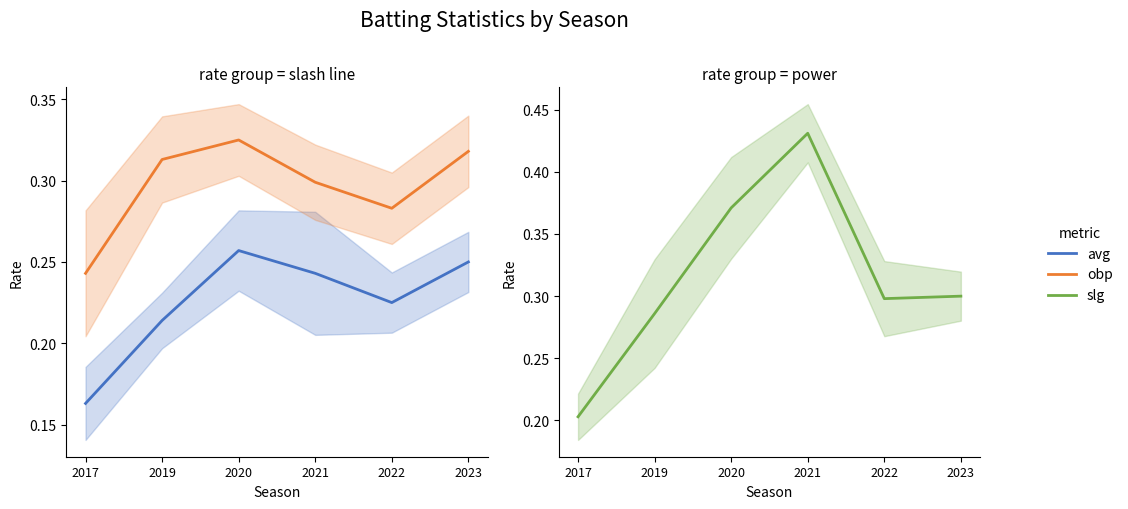

What is the difference between the second highest and minimum values in the slg series?

0.2